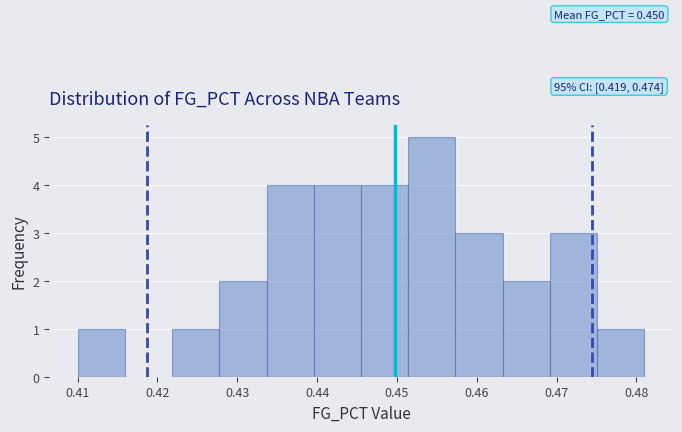

Which range on the x-axis has the tallest bar?

0.451 to 0.457